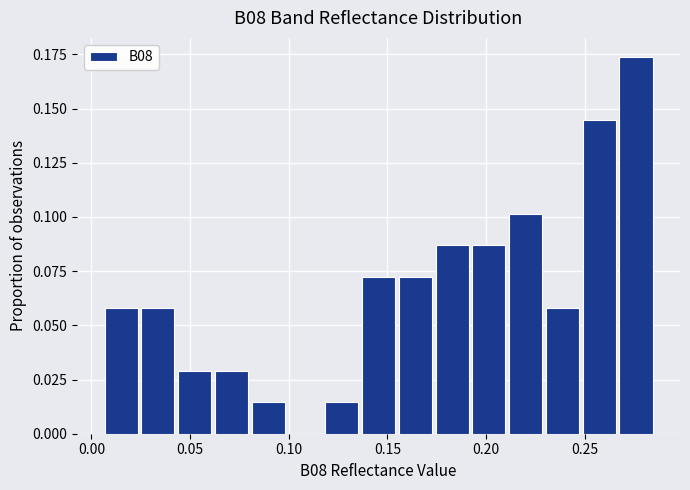

Around what value on the x-axis is the tallest bar? Give the approximate position of its centre, as read against the axis.

0.275